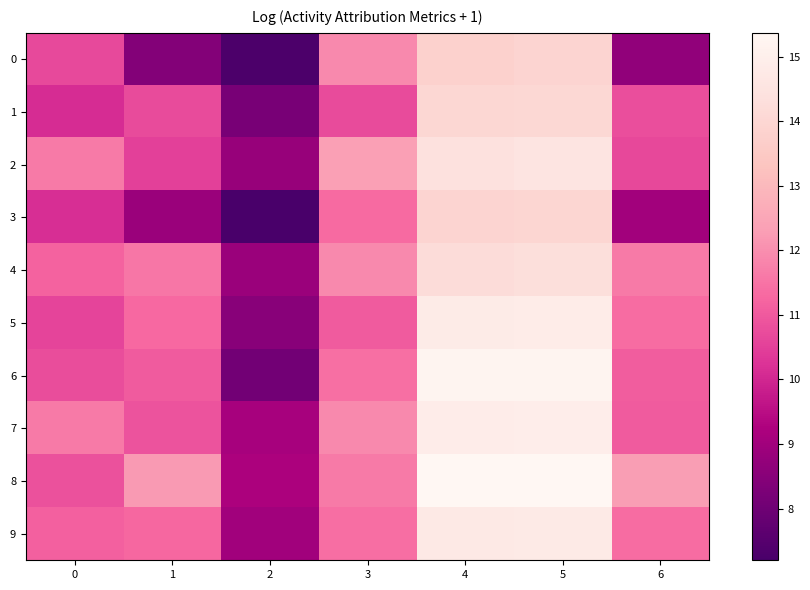

At which category is the sum across all series the highest?

5